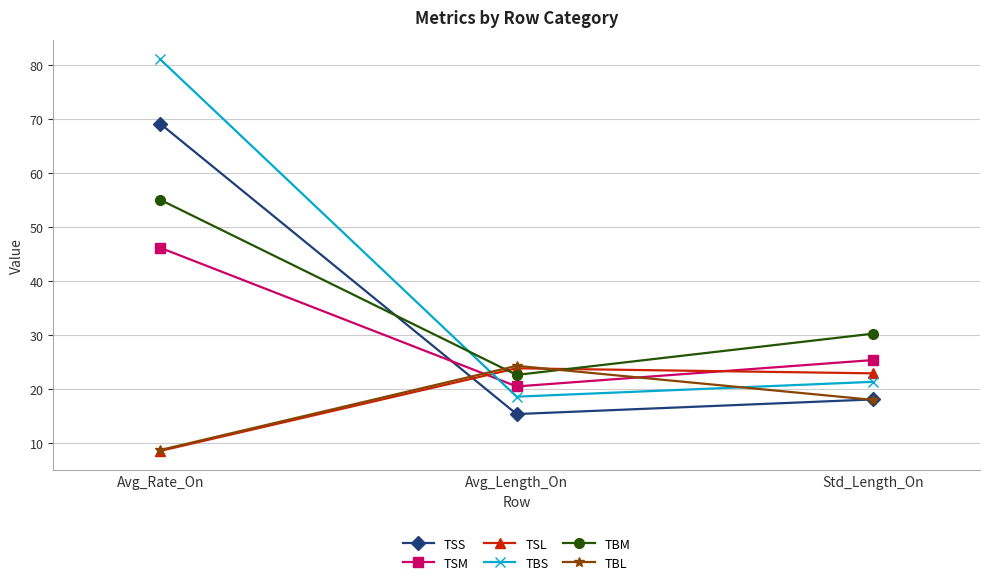

Read the TBS value at Std_Length_On.

21.4